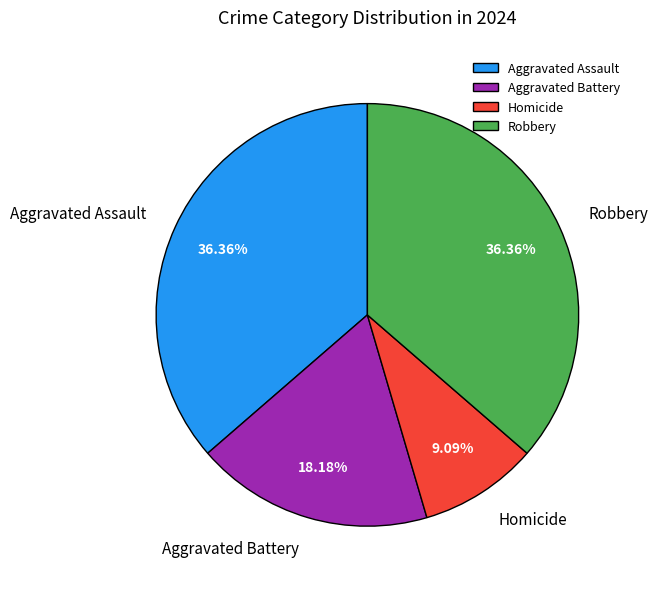

What percentage is NOT represented by Aggravated Battery?

81.8%